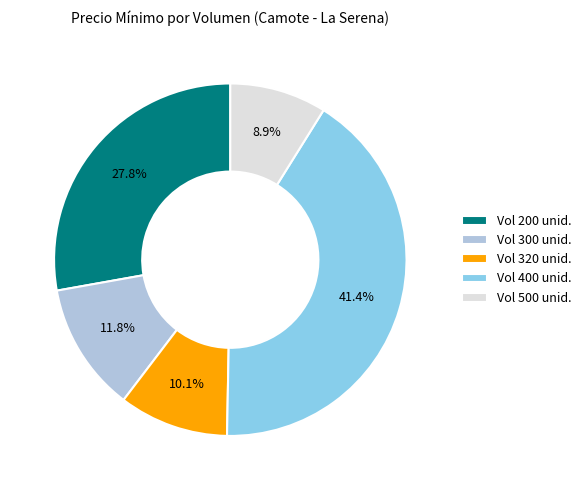

Does any single category account for the majority?

No